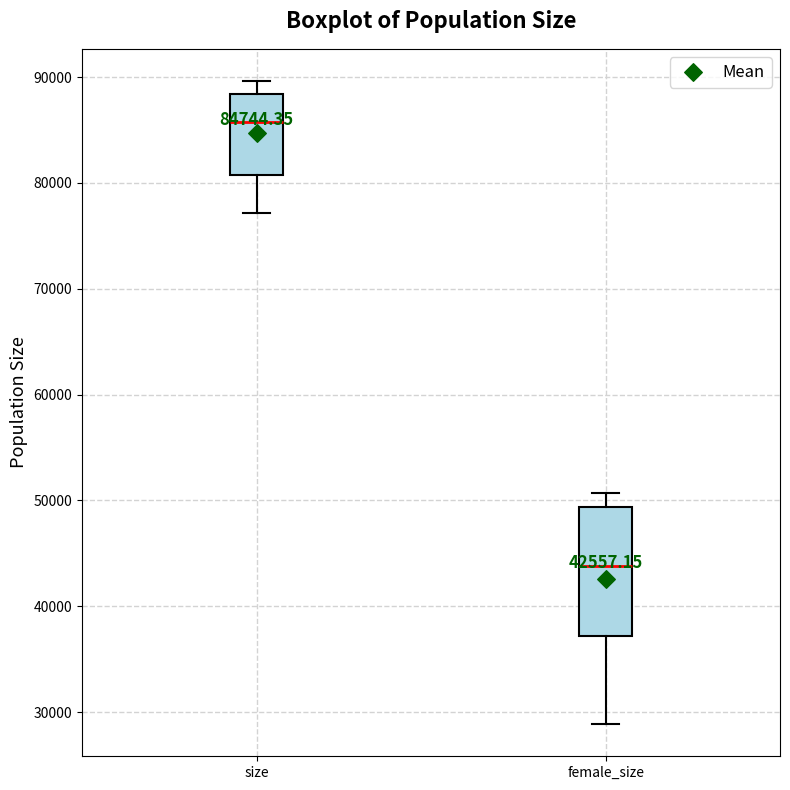

Which box has the lowest median line?

female_size